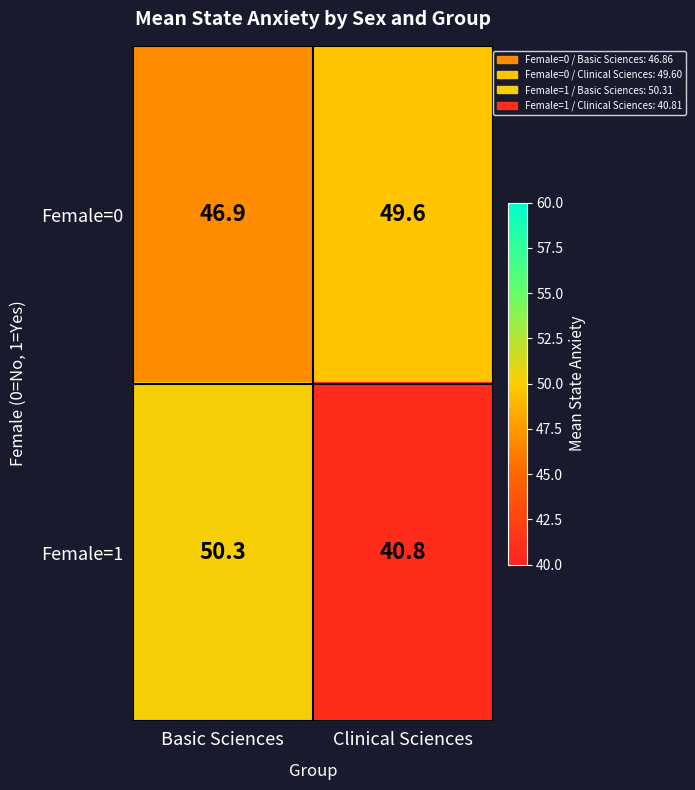

Where is Female=0 nearest to the value 48?

Basic Sciences